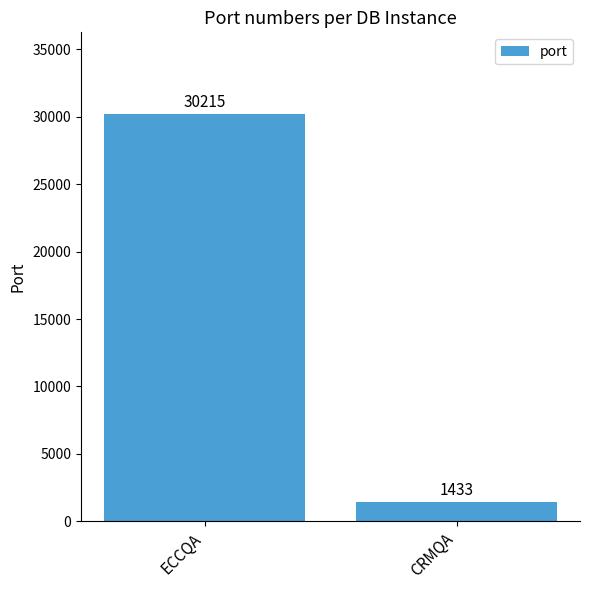

What is the label of the 1st bar from the right?

CRMQA